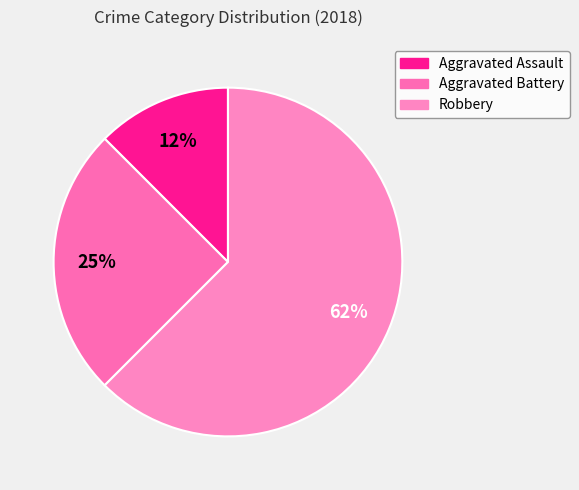

Is there a majority slice in this chart?

Yes